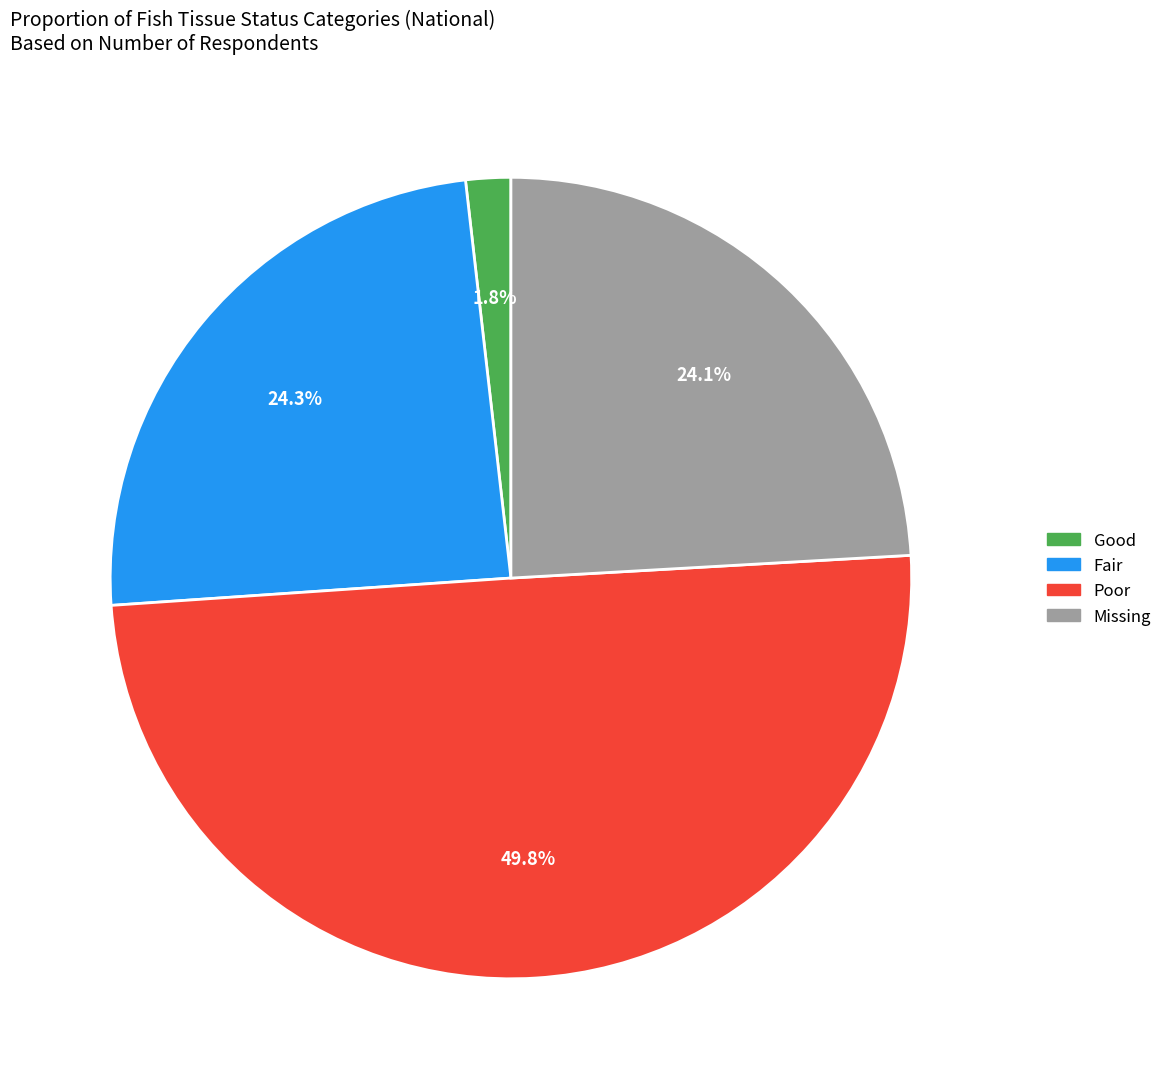

To the nearest percent, what is the difference between the largest and smallest slice percentages?

48%